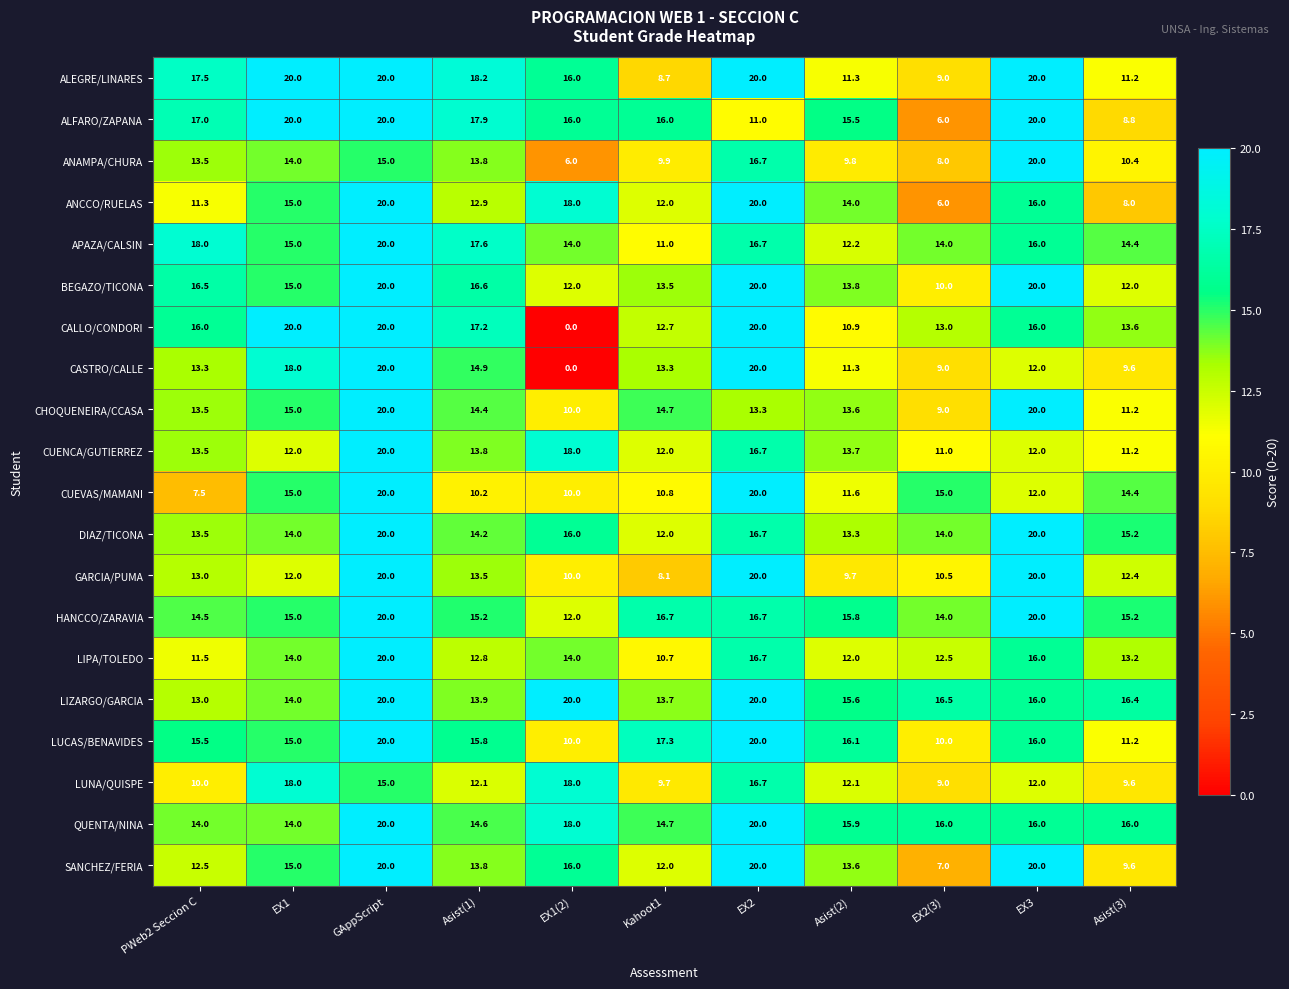

Where does the LUCAS/BENAVIDES series first go above 15?

PWeb2 Seccion C